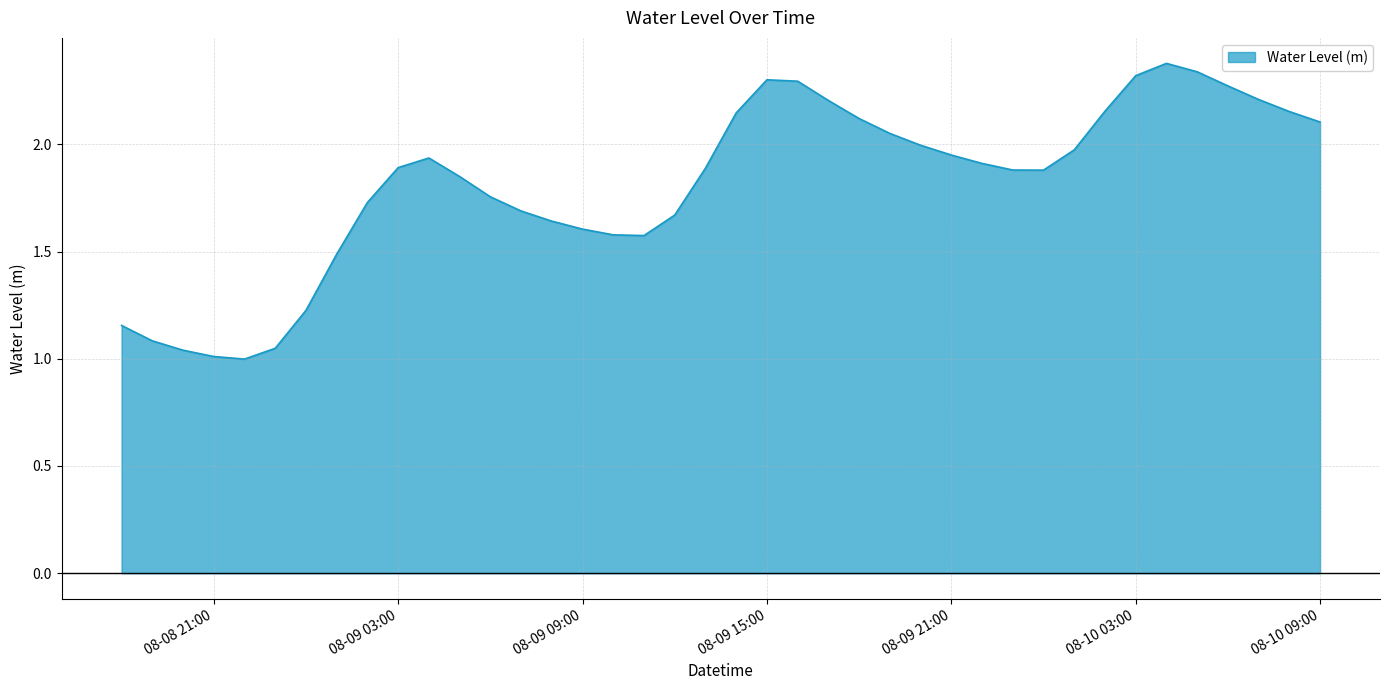

What is the greatest value displayed?

2.4